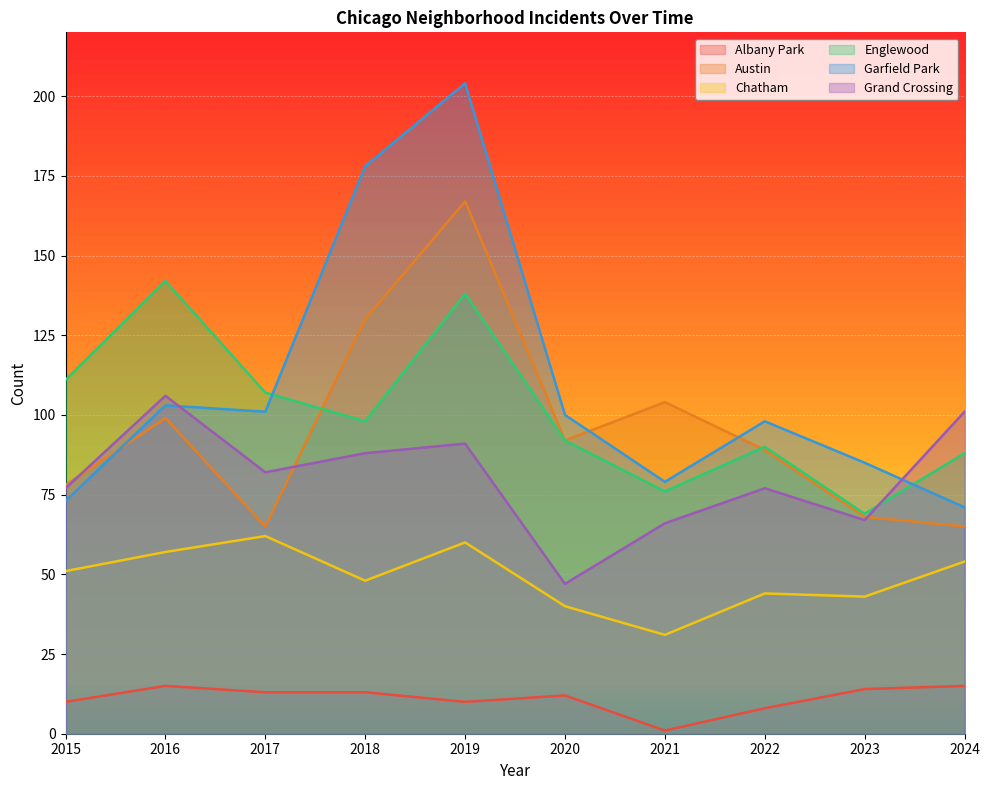

Which category has the lowest value across all series?

2021